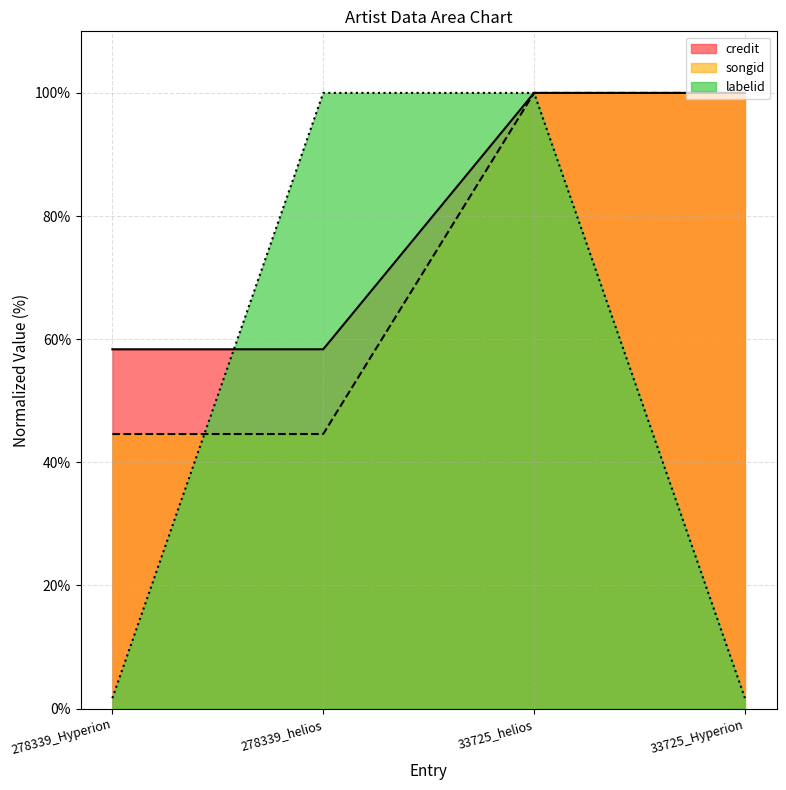

True or false: songid and credit cross at least once.

False